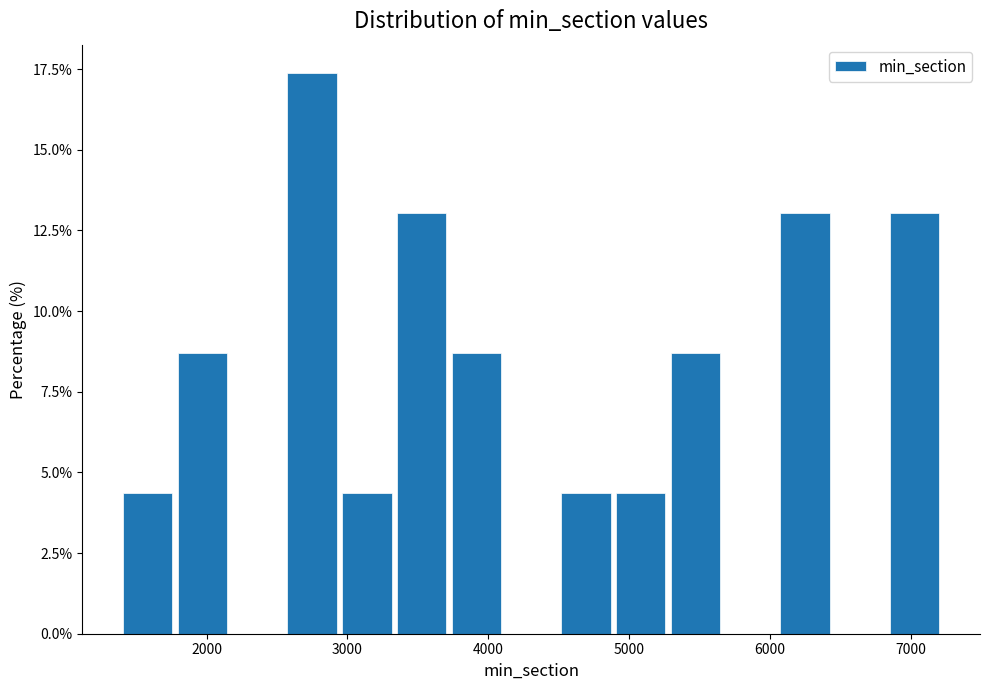

Read against the x-axis, roughly where is the centre of the tallest bar?

2700